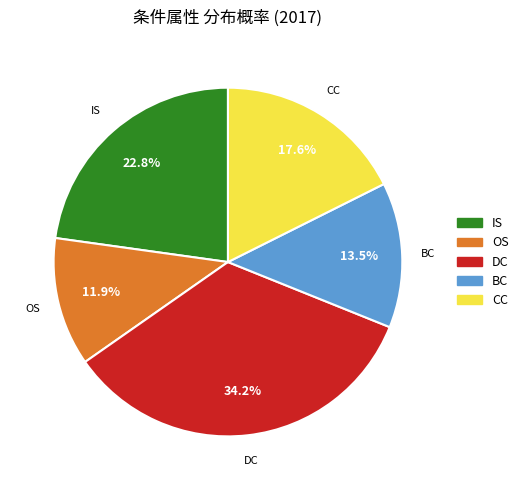

How many segments does this pie chart have?

5